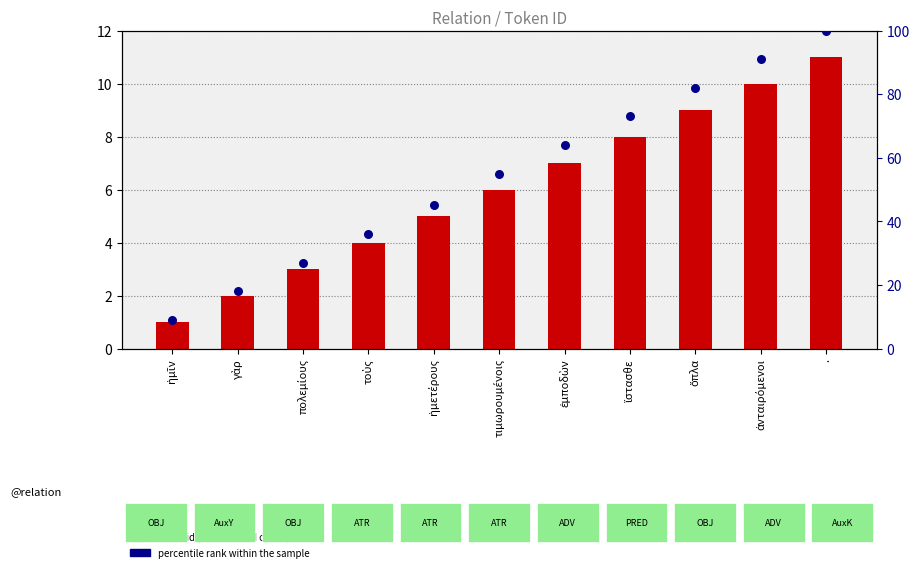

What is the total value across all series at ἡμετέρους?

50